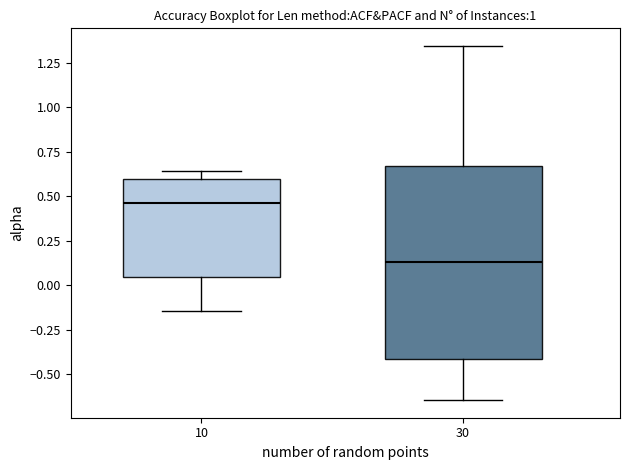

Which box has the highest median line?

10